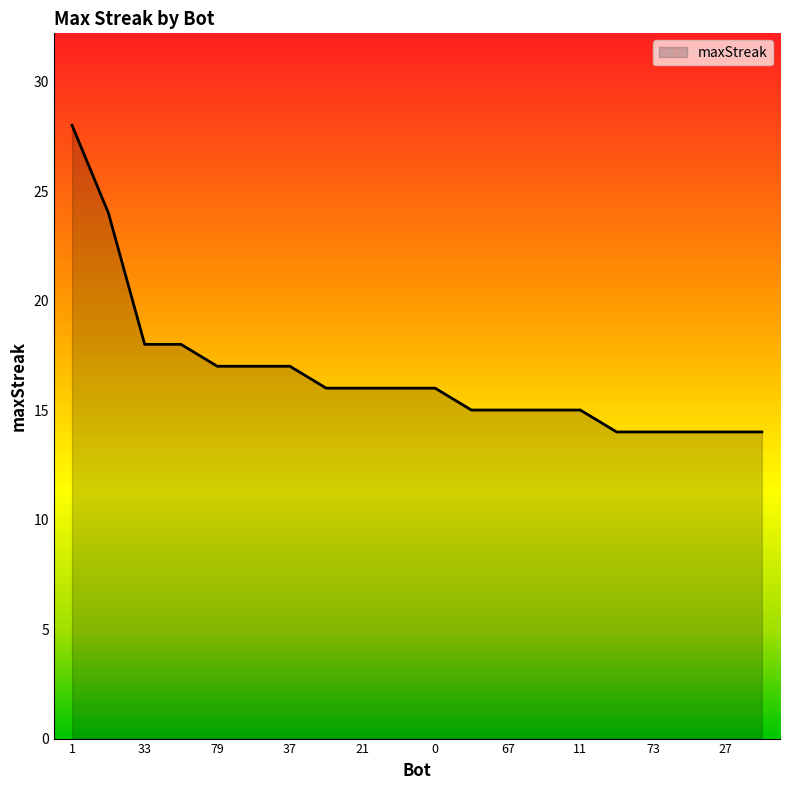

What is the difference between the maximum and minimum values?

14